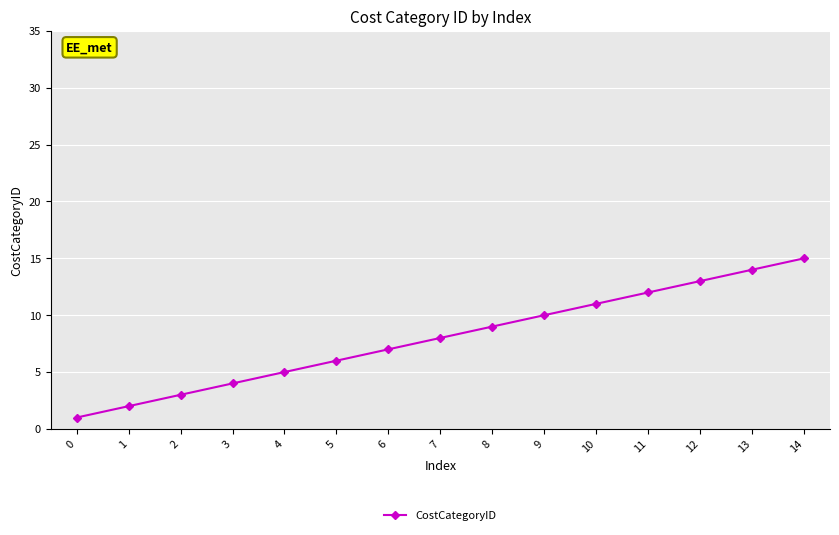

What is the approximate value at 4, to the nearest 5?

5